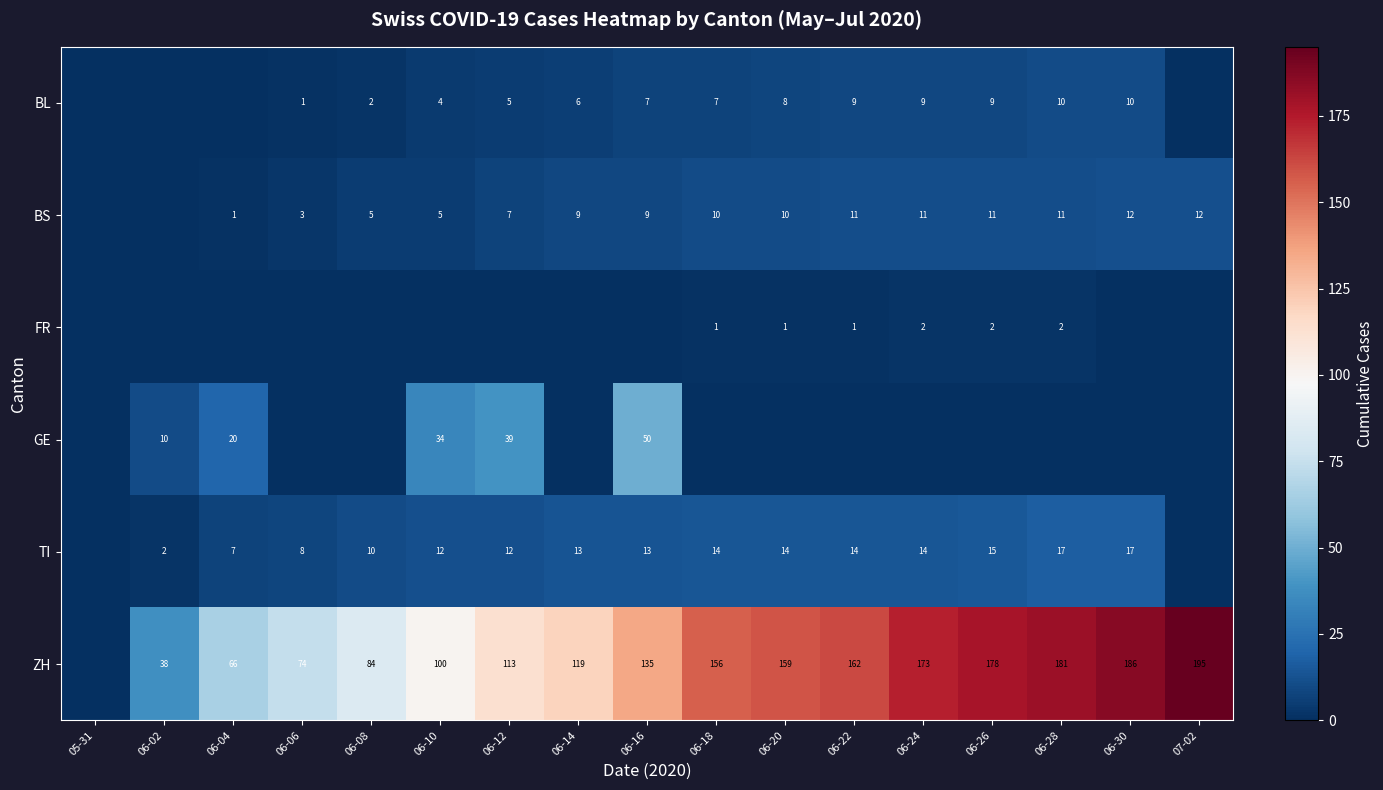

What is the difference between the ZH values at 06-18 and 06-14?

37